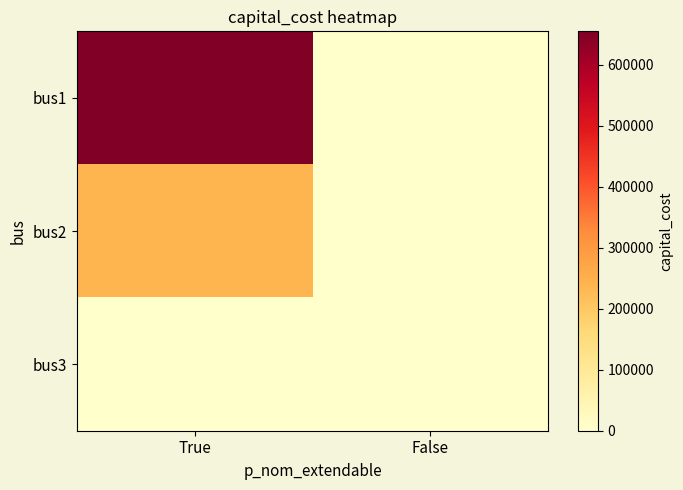

Reading left to right, transcribe all the data shown in this chart.

bus1: True=654718.6	False=0.0
bus2: True=240000.0	False=0.0
bus3: True=0.0	False=0.0